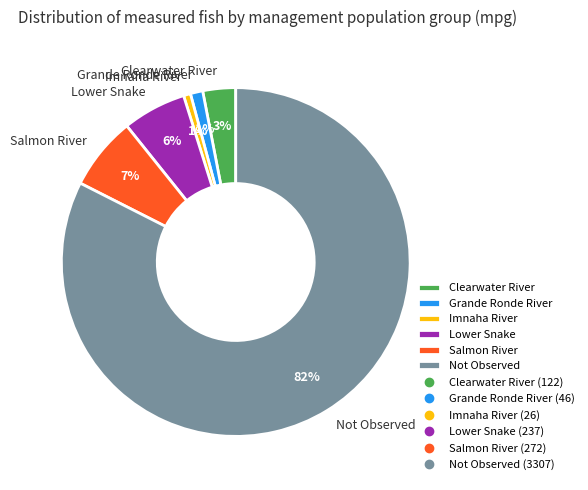

Count the number of slices in the pie.

6